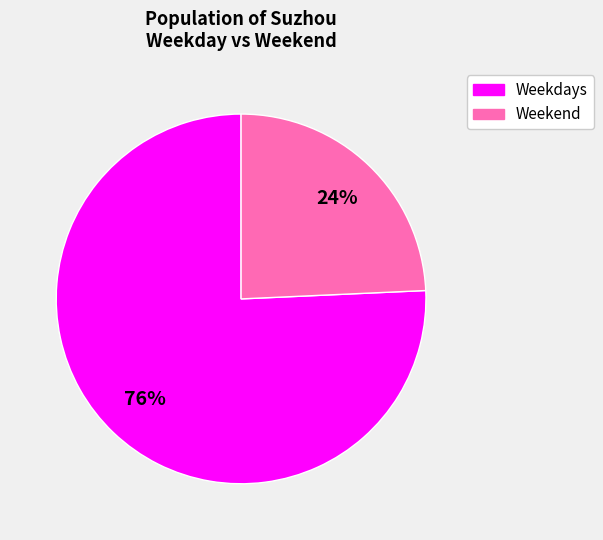

Is there a majority slice in this chart?

Yes